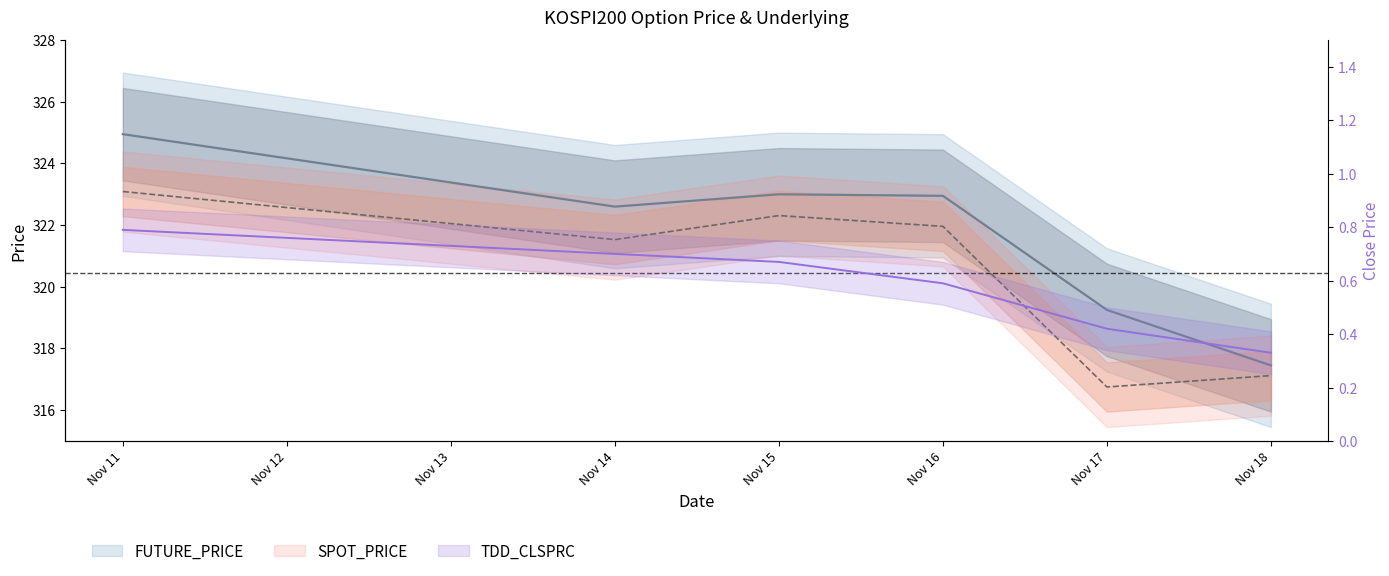

True or false: FUTURE_PRICE has a value of 226.5 at Nov 11.

False